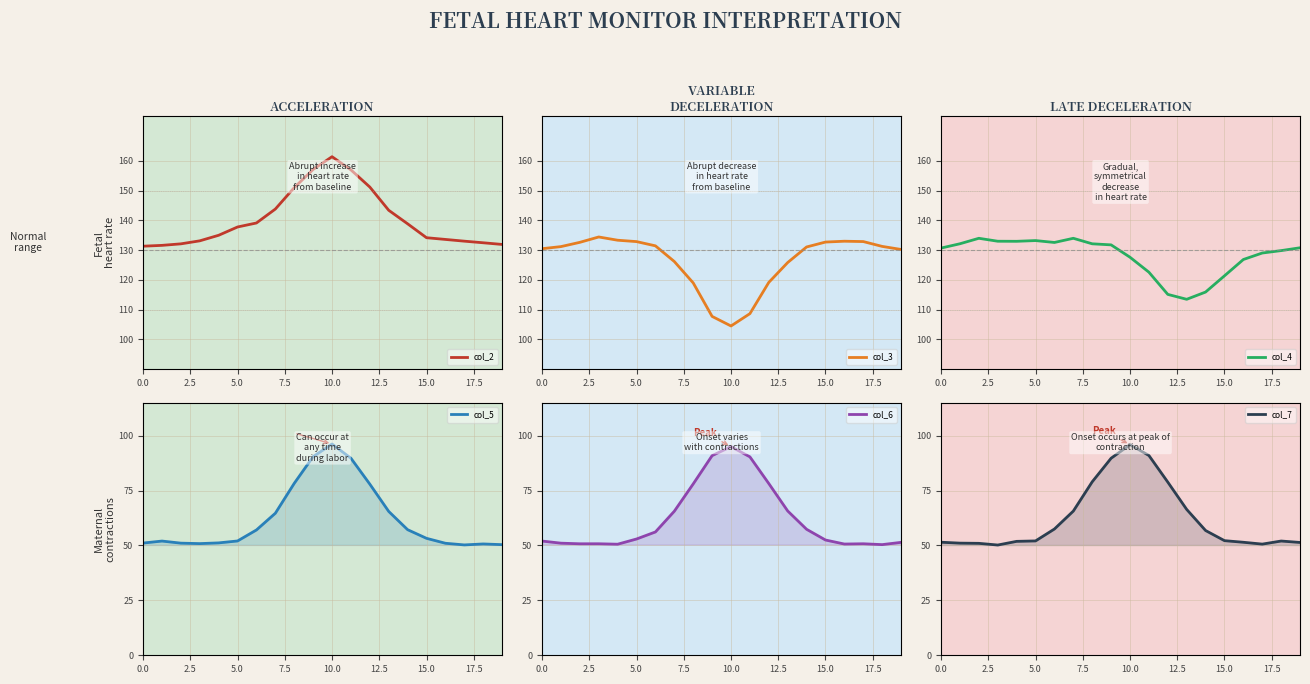

True or false: col_2 has a value of 96.2 at 10.0.

False